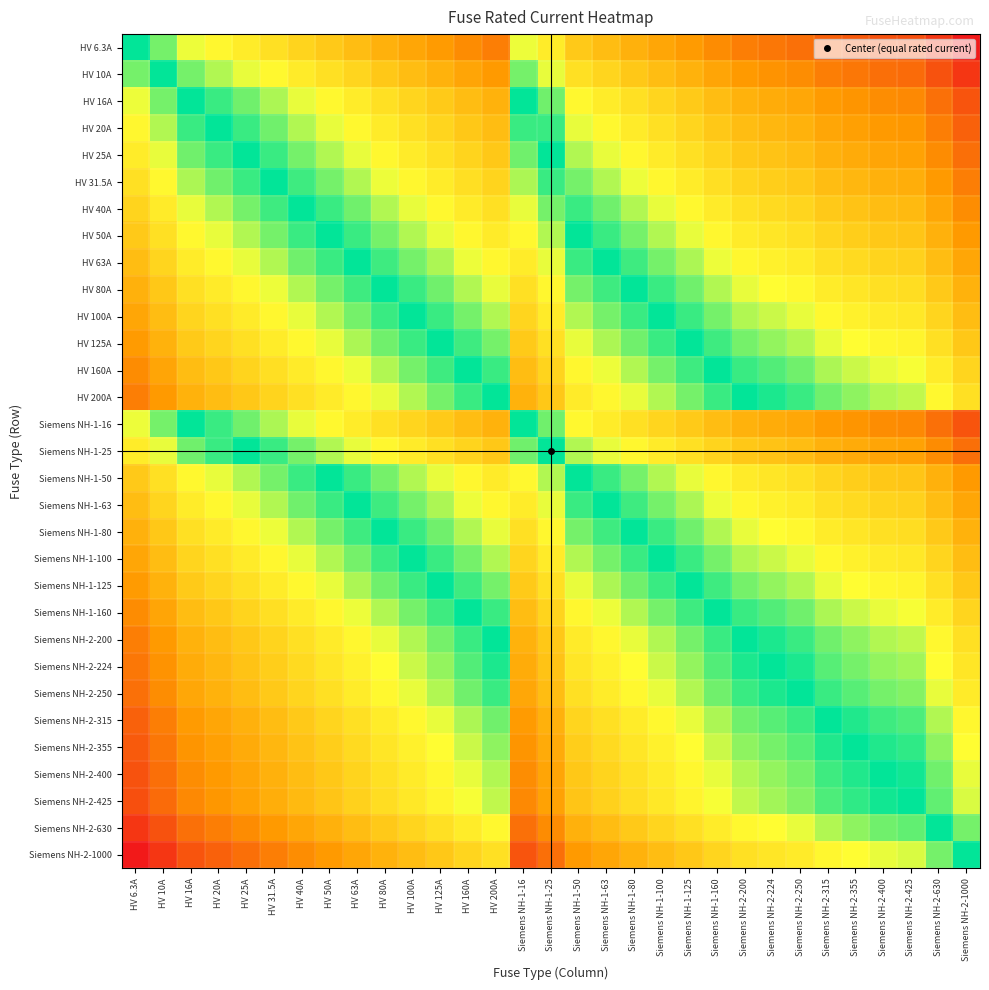

Reading left to right, extract all data points from this chart.

HV 6.3A: HV 6.3A=0.5	HV 10A=0.5	HV 16A=0.4	HV 20A=0.4	HV 25A=0.4	HV 31.5A=0.3	HV 40A=0.3	HV 50A=0.3	HV 63A=0.3	HV 80A=0.2	HV 100A=0.2	HV 125A=0.2	HV 160A=0.2	HV 200A=0.2	Siemens NH-1-16=0.4	Siemens NH-1-25=0.4	Siemens NH-1-50=0.3	Siemens NH-1-63=0.3	Siemens NH-1-80=0.2	Siemens NH-1-100=0.2	Siemens NH-1-125=0.2	Siemens NH-1-160=0.2	Siemens NH-2-200=0.2	Siemens NH-2-224=0.1	Siemens NH-2-250=0.1	Siemens NH-2-315=0.1	Siemens NH-2-355=0.1	Siemens NH-2-400=0.1	Siemens NH-2-425=0.1	Siemens NH-2-630=0.0	Siemens NH-2-1000=0.0
HV 10A: HV 6.3A=0.5	HV 10A=0.5	HV 16A=0.5	HV 20A=0.4	HV 25A=0.4	HV 31.5A=0.4	HV 40A=0.4	HV 50A=0.3	HV 63A=0.3	HV 80A=0.3	HV 100A=0.3	HV 125A=0.3	HV 160A=0.2	HV 200A=0.2	Siemens NH-1-16=0.5	Siemens NH-1-25=0.4	Siemens NH-1-50=0.3	Siemens NH-1-63=0.3	Siemens NH-1-80=0.3	Siemens NH-1-100=0.3	Siemens NH-1-125=0.3	Siemens NH-1-160=0.2	Siemens NH-2-200=0.2	Siemens NH-2-224=0.2	Siemens NH-2-250=0.2	Siemens NH-2-315=0.2	Siemens NH-2-355=0.1	Siemens NH-2-400=0.1	Siemens NH-2-425=0.1	Siemens NH-2-630=0.1	Siemens NH-2-1000=0.0
HV 16A: HV 6.3A=0.6	HV 10A=0.5	HV 16A=0.5	HV 20A=0.5	HV 25A=0.5	HV 31.5A=0.4	HV 40A=0.4	HV 50A=0.4	HV 63A=0.4	HV 80A=0.3	HV 100A=0.3	HV 125A=0.3	HV 160A=0.3	HV 200A=0.3	Siemens NH-1-16=0.5	Siemens NH-1-25=0.5	Siemens NH-1-50=0.4	Siemens NH-1-63=0.4	Siemens NH-1-80=0.3	Siemens NH-1-100=0.3	Siemens NH-1-125=0.3	Siemens NH-1-160=0.3	Siemens NH-2-200=0.3	Siemens NH-2-224=0.2	Siemens NH-2-250=0.2	Siemens NH-2-315=0.2	Siemens NH-2-355=0.2	Siemens NH-2-400=0.2	Siemens NH-2-425=0.2	Siemens NH-2-630=0.1	Siemens NH-2-1000=0.1
HV 20A: HV 6.3A=0.6	HV 10A=0.6	HV 16A=0.5	HV 20A=0.5	HV 25A=0.5	HV 31.5A=0.5	HV 40A=0.4	HV 50A=0.4	HV 63A=0.4	HV 80A=0.4	HV 100A=0.3	HV 125A=0.3	HV 160A=0.3	HV 200A=0.3	Siemens NH-1-16=0.5	Siemens NH-1-25=0.5	Siemens NH-1-50=0.4	Siemens NH-1-63=0.4	Siemens NH-1-80=0.4	Siemens NH-1-100=0.3	Siemens NH-1-125=0.3	Siemens NH-1-160=0.3	Siemens NH-2-200=0.3	Siemens NH-2-224=0.3	Siemens NH-2-250=0.3	Siemens NH-2-315=0.2	Siemens NH-2-355=0.2	Siemens NH-2-400=0.2	Siemens NH-2-425=0.2	Siemens NH-2-630=0.2	Siemens NH-2-1000=0.1
HV 25A: HV 6.3A=0.6	HV 10A=0.6	HV 16A=0.5	HV 20A=0.5	HV 25A=0.5	HV 31.5A=0.5	HV 40A=0.5	HV 50A=0.4	HV 63A=0.4	HV 80A=0.4	HV 100A=0.4	HV 125A=0.3	HV 160A=0.3	HV 200A=0.3	Siemens NH-1-16=0.5	Siemens NH-1-25=0.5	Siemens NH-1-50=0.4	Siemens NH-1-63=0.4	Siemens NH-1-80=0.4	Siemens NH-1-100=0.4	Siemens NH-1-125=0.3	Siemens NH-1-160=0.3	Siemens NH-2-200=0.3	Siemens NH-2-224=0.3	Siemens NH-2-250=0.3	Siemens NH-2-315=0.2	Siemens NH-2-355=0.2	Siemens NH-2-400=0.2	Siemens NH-2-425=0.2	Siemens NH-2-630=0.2	Siemens NH-2-1000=0.1
HV 31.5A: HV 6.3A=0.7	HV 10A=0.6	HV 16A=0.6	HV 20A=0.5	HV 25A=0.5	HV 31.5A=0.5	HV 40A=0.5	HV 50A=0.5	HV 63A=0.4	HV 80A=0.4	HV 100A=0.4	HV 125A=0.4	HV 160A=0.3	HV 200A=0.3	Siemens NH-1-16=0.6	Siemens NH-1-25=0.5	Siemens NH-1-50=0.5	Siemens NH-1-63=0.4	Siemens NH-1-80=0.4	Siemens NH-1-100=0.4	Siemens NH-1-125=0.4	Siemens NH-1-160=0.3	Siemens NH-2-200=0.3	Siemens NH-2-224=0.3	Siemens NH-2-250=0.3	Siemens NH-2-315=0.3	Siemens NH-2-355=0.3	Siemens NH-2-400=0.2	Siemens NH-2-425=0.2	Siemens NH-2-630=0.2	Siemens NH-2-1000=0.2
HV 40A: HV 6.3A=0.7	HV 10A=0.6	HV 16A=0.6	HV 20A=0.6	HV 25A=0.5	HV 31.5A=0.5	HV 40A=0.5	HV 50A=0.5	HV 63A=0.5	HV 80A=0.4	HV 100A=0.4	HV 125A=0.4	HV 160A=0.4	HV 200A=0.3	Siemens NH-1-16=0.6	Siemens NH-1-25=0.5	Siemens NH-1-50=0.5	Siemens NH-1-63=0.5	Siemens NH-1-80=0.4	Siemens NH-1-100=0.4	Siemens NH-1-125=0.4	Siemens NH-1-160=0.4	Siemens NH-2-200=0.3	Siemens NH-2-224=0.3	Siemens NH-2-250=0.3	Siemens NH-2-315=0.3	Siemens NH-2-355=0.3	Siemens NH-2-400=0.3	Siemens NH-2-425=0.3	Siemens NH-2-630=0.2	Siemens NH-2-1000=0.2
HV 50A: HV 6.3A=0.7	HV 10A=0.7	HV 16A=0.6	HV 20A=0.6	HV 25A=0.6	HV 31.5A=0.5	HV 40A=0.5	HV 50A=0.5	HV 63A=0.5	HV 80A=0.5	HV 100A=0.4	HV 125A=0.4	HV 160A=0.4	HV 200A=0.4	Siemens NH-1-16=0.6	Siemens NH-1-25=0.6	Siemens NH-1-50=0.5	Siemens NH-1-63=0.5	Siemens NH-1-80=0.5	Siemens NH-1-100=0.4	Siemens NH-1-125=0.4	Siemens NH-1-160=0.4	Siemens NH-2-200=0.4	Siemens NH-2-224=0.4	Siemens NH-2-250=0.3	Siemens NH-2-315=0.3	Siemens NH-2-355=0.3	Siemens NH-2-400=0.3	Siemens NH-2-425=0.3	Siemens NH-2-630=0.2	Siemens NH-2-1000=0.2
HV 63A: HV 6.3A=0.7	HV 10A=0.7	HV 16A=0.6	HV 20A=0.6	HV 25A=0.6	HV 31.5A=0.6	HV 40A=0.5	HV 50A=0.5	HV 63A=0.5	HV 80A=0.5	HV 100A=0.5	HV 125A=0.4	HV 160A=0.4	HV 200A=0.4	Siemens NH-1-16=0.6	Siemens NH-1-25=0.6	Siemens NH-1-50=0.5	Siemens NH-1-63=0.5	Siemens NH-1-80=0.5	Siemens NH-1-100=0.5	Siemens NH-1-125=0.4	Siemens NH-1-160=0.4	Siemens NH-2-200=0.4	Siemens NH-2-224=0.4	Siemens NH-2-250=0.4	Siemens NH-2-315=0.3	Siemens NH-2-355=0.3	Siemens NH-2-400=0.3	Siemens NH-2-425=0.3	Siemens NH-2-630=0.3	Siemens NH-2-1000=0.2
HV 80A: HV 6.3A=0.8	HV 10A=0.7	HV 16A=0.7	HV 20A=0.6	HV 25A=0.6	HV 31.5A=0.6	HV 40A=0.6	HV 50A=0.5	HV 63A=0.5	HV 80A=0.5	HV 100A=0.5	HV 125A=0.5	HV 160A=0.4	HV 200A=0.4	Siemens NH-1-16=0.7	Siemens NH-1-25=0.6	Siemens NH-1-50=0.5	Siemens NH-1-63=0.5	Siemens NH-1-80=0.5	Siemens NH-1-100=0.5	Siemens NH-1-125=0.5	Siemens NH-1-160=0.4	Siemens NH-2-200=0.4	Siemens NH-2-224=0.4	Siemens NH-2-250=0.4	Siemens NH-2-315=0.4	Siemens NH-2-355=0.4	Siemens NH-2-400=0.3	Siemens NH-2-425=0.3	Siemens NH-2-630=0.3	Siemens NH-2-1000=0.3
HV 100A: HV 6.3A=0.8	HV 10A=0.7	HV 16A=0.7	HV 20A=0.7	HV 25A=0.6	HV 31.5A=0.6	HV 40A=0.6	HV 50A=0.6	HV 63A=0.5	HV 80A=0.5	HV 100A=0.5	HV 125A=0.5	HV 160A=0.5	HV 200A=0.4	Siemens NH-1-16=0.7	Siemens NH-1-25=0.6	Siemens NH-1-50=0.6	Siemens NH-1-63=0.5	Siemens NH-1-80=0.5	Siemens NH-1-100=0.5	Siemens NH-1-125=0.5	Siemens NH-1-160=0.5	Siemens NH-2-200=0.4	Siemens NH-2-224=0.4	Siemens NH-2-250=0.4	Siemens NH-2-315=0.4	Siemens NH-2-355=0.4	Siemens NH-2-400=0.4	Siemens NH-2-425=0.4	Siemens NH-2-630=0.3	Siemens NH-2-1000=0.3
HV 125A: HV 6.3A=0.8	HV 10A=0.7	HV 16A=0.7	HV 20A=0.7	HV 25A=0.7	HV 31.5A=0.6	HV 40A=0.6	HV 50A=0.6	HV 63A=0.6	HV 80A=0.5	HV 100A=0.5	HV 125A=0.5	HV 160A=0.5	HV 200A=0.5	Siemens NH-1-16=0.7	Siemens NH-1-25=0.7	Siemens NH-1-50=0.6	Siemens NH-1-63=0.6	Siemens NH-1-80=0.5	Siemens NH-1-100=0.5	Siemens NH-1-125=0.5	Siemens NH-1-160=0.5	Siemens NH-2-200=0.5	Siemens NH-2-224=0.4	Siemens NH-2-250=0.4	Siemens NH-2-315=0.4	Siemens NH-2-355=0.4	Siemens NH-2-400=0.4	Siemens NH-2-425=0.4	Siemens NH-2-630=0.3	Siemens NH-2-1000=0.3
HV 160A: HV 6.3A=0.8	HV 10A=0.8	HV 16A=0.7	HV 20A=0.7	HV 25A=0.7	HV 31.5A=0.7	HV 40A=0.6	HV 50A=0.6	HV 63A=0.6	HV 80A=0.6	HV 100A=0.5	HV 125A=0.5	HV 160A=0.5	HV 200A=0.5	Siemens NH-1-16=0.7	Siemens NH-1-25=0.7	Siemens NH-1-50=0.6	Siemens NH-1-63=0.6	Siemens NH-1-80=0.6	Siemens NH-1-100=0.5	Siemens NH-1-125=0.5	Siemens NH-1-160=0.5	Siemens NH-2-200=0.5	Siemens NH-2-224=0.5	Siemens NH-2-250=0.5	Siemens NH-2-315=0.4	Siemens NH-2-355=0.4	Siemens NH-2-400=0.4	Siemens NH-2-425=0.4	Siemens NH-2-630=0.4	Siemens NH-2-1000=0.3
HV 200A: HV 6.3A=0.8	HV 10A=0.8	HV 16A=0.7	HV 20A=0.7	HV 25A=0.7	HV 31.5A=0.7	HV 40A=0.7	HV 50A=0.6	HV 63A=0.6	HV 80A=0.6	HV 100A=0.6	HV 125A=0.5	HV 160A=0.5	HV 200A=0.5	Siemens NH-1-16=0.7	Siemens NH-1-25=0.7	Siemens NH-1-50=0.6	Siemens NH-1-63=0.6	Siemens NH-1-80=0.6	Siemens NH-1-100=0.6	Siemens NH-1-125=0.5	Siemens NH-1-160=0.5	Siemens NH-2-200=0.5	Siemens NH-2-224=0.5	Siemens NH-2-250=0.5	Siemens NH-2-315=0.5	Siemens NH-2-355=0.4	Siemens NH-2-400=0.4	Siemens NH-2-425=0.4	Siemens NH-2-630=0.4	Siemens NH-2-1000=0.3
Siemens NH-1-16: HV 6.3A=0.6	HV 10A=0.5	HV 16A=0.5	HV 20A=0.5	HV 25A=0.5	HV 31.5A=0.4	HV 40A=0.4	HV 50A=0.4	HV 63A=0.4	HV 80A=0.3	HV 100A=0.3	HV 125A=0.3	HV 160A=0.3	HV 200A=0.3	Siemens NH-1-16=0.5	Siemens NH-1-25=0.5	Siemens NH-1-50=0.4	Siemens NH-1-63=0.4	Siemens NH-1-80=0.3	Siemens NH-1-100=0.3	Siemens NH-1-125=0.3	Siemens NH-1-160=0.3	Siemens NH-2-200=0.3	Siemens NH-2-224=0.2	Siemens NH-2-250=0.2	Siemens NH-2-315=0.2	Siemens NH-2-355=0.2	Siemens NH-2-400=0.2	Siemens NH-2-425=0.2	Siemens NH-2-630=0.1	Siemens NH-2-1000=0.1
Siemens NH-1-25: HV 6.3A=0.6	HV 10A=0.6	HV 16A=0.5	HV 20A=0.5	HV 25A=0.5	HV 31.5A=0.5	HV 40A=0.5	HV 50A=0.4	HV 63A=0.4	HV 80A=0.4	HV 100A=0.4	HV 125A=0.3	HV 160A=0.3	HV 200A=0.3	Siemens NH-1-16=0.5	Siemens NH-1-25=0.5	Siemens NH-1-50=0.4	Siemens NH-1-63=0.4	Siemens NH-1-80=0.4	Siemens NH-1-100=0.4	Siemens NH-1-125=0.3	Siemens NH-1-160=0.3	Siemens NH-2-200=0.3	Siemens NH-2-224=0.3	Siemens NH-2-250=0.3	Siemens NH-2-315=0.2	Siemens NH-2-355=0.2	Siemens NH-2-400=0.2	Siemens NH-2-425=0.2	Siemens NH-2-630=0.2	Siemens NH-2-1000=0.1
Siemens NH-1-50: HV 6.3A=0.7	HV 10A=0.7	HV 16A=0.6	HV 20A=0.6	HV 25A=0.6	HV 31.5A=0.5	HV 40A=0.5	HV 50A=0.5	HV 63A=0.5	HV 80A=0.5	HV 100A=0.4	HV 125A=0.4	HV 160A=0.4	HV 200A=0.4	Siemens NH-1-16=0.6	Siemens NH-1-25=0.6	Siemens NH-1-50=0.5	Siemens NH-1-63=0.5	Siemens NH-1-80=0.5	Siemens NH-1-100=0.4	Siemens NH-1-125=0.4	Siemens NH-1-160=0.4	Siemens NH-2-200=0.4	Siemens NH-2-224=0.4	Siemens NH-2-250=0.3	Siemens NH-2-315=0.3	Siemens NH-2-355=0.3	Siemens NH-2-400=0.3	Siemens NH-2-425=0.3	Siemens NH-2-630=0.2	Siemens NH-2-1000=0.2
Siemens NH-1-63: HV 6.3A=0.7	HV 10A=0.7	HV 16A=0.6	HV 20A=0.6	HV 25A=0.6	HV 31.5A=0.6	HV 40A=0.5	HV 50A=0.5	HV 63A=0.5	HV 80A=0.5	HV 100A=0.5	HV 125A=0.4	HV 160A=0.4	HV 200A=0.4	Siemens NH-1-16=0.6	Siemens NH-1-25=0.6	Siemens NH-1-50=0.5	Siemens NH-1-63=0.5	Siemens NH-1-80=0.5	Siemens NH-1-100=0.5	Siemens NH-1-125=0.4	Siemens NH-1-160=0.4	Siemens NH-2-200=0.4	Siemens NH-2-224=0.4	Siemens NH-2-250=0.4	Siemens NH-2-315=0.3	Siemens NH-2-355=0.3	Siemens NH-2-400=0.3	Siemens NH-2-425=0.3	Siemens NH-2-630=0.3	Siemens NH-2-1000=0.2
Siemens NH-1-80: HV 6.3A=0.8	HV 10A=0.7	HV 16A=0.7	HV 20A=0.6	HV 25A=0.6	HV 31.5A=0.6	HV 40A=0.6	HV 50A=0.5	HV 63A=0.5	HV 80A=0.5	HV 100A=0.5	HV 125A=0.5	HV 160A=0.4	HV 200A=0.4	Siemens NH-1-16=0.7	Siemens NH-1-25=0.6	Siemens NH-1-50=0.5	Siemens NH-1-63=0.5	Siemens NH-1-80=0.5	Siemens NH-1-100=0.5	Siemens NH-1-125=0.5	Siemens NH-1-160=0.4	Siemens NH-2-200=0.4	Siemens NH-2-224=0.4	Siemens NH-2-250=0.4	Siemens NH-2-315=0.4	Siemens NH-2-355=0.4	Siemens NH-2-400=0.3	Siemens NH-2-425=0.3	Siemens NH-2-630=0.3	Siemens NH-2-1000=0.3
Siemens NH-1-100: HV 6.3A=0.8	HV 10A=0.7	HV 16A=0.7	HV 20A=0.7	HV 25A=0.6	HV 31.5A=0.6	HV 40A=0.6	HV 50A=0.6	HV 63A=0.5	HV 80A=0.5	HV 100A=0.5	HV 125A=0.5	HV 160A=0.5	HV 200A=0.4	Siemens NH-1-16=0.7	Siemens NH-1-25=0.6	Siemens NH-1-50=0.6	Siemens NH-1-63=0.5	Siemens NH-1-80=0.5	Siemens NH-1-100=0.5	Siemens NH-1-125=0.5	Siemens NH-1-160=0.5	Siemens NH-2-200=0.4	Siemens NH-2-224=0.4	Siemens NH-2-250=0.4	Siemens NH-2-315=0.4	Siemens NH-2-355=0.4	Siemens NH-2-400=0.4	Siemens NH-2-425=0.4	Siemens NH-2-630=0.3	Siemens NH-2-1000=0.3
Siemens NH-1-125: HV 6.3A=0.8	HV 10A=0.7	HV 16A=0.7	HV 20A=0.7	HV 25A=0.7	HV 31.5A=0.6	HV 40A=0.6	HV 50A=0.6	HV 63A=0.6	HV 80A=0.5	HV 100A=0.5	HV 125A=0.5	HV 160A=0.5	HV 200A=0.5	Siemens NH-1-16=0.7	Siemens NH-1-25=0.7	Siemens NH-1-50=0.6	Siemens NH-1-63=0.6	Siemens NH-1-80=0.5	Siemens NH-1-100=0.5	Siemens NH-1-125=0.5	Siemens NH-1-160=0.5	Siemens NH-2-200=0.5	Siemens NH-2-224=0.4	Siemens NH-2-250=0.4	Siemens NH-2-315=0.4	Siemens NH-2-355=0.4	Siemens NH-2-400=0.4	Siemens NH-2-425=0.4	Siemens NH-2-630=0.3	Siemens NH-2-1000=0.3
Siemens NH-1-160: HV 6.3A=0.8	HV 10A=0.8	HV 16A=0.7	HV 20A=0.7	HV 25A=0.7	HV 31.5A=0.7	HV 40A=0.6	HV 50A=0.6	HV 63A=0.6	HV 80A=0.6	HV 100A=0.5	HV 125A=0.5	HV 160A=0.5	HV 200A=0.5	Siemens NH-1-16=0.7	Siemens NH-1-25=0.7	Siemens NH-1-50=0.6	Siemens NH-1-63=0.6	Siemens NH-1-80=0.6	Siemens NH-1-100=0.5	Siemens NH-1-125=0.5	Siemens NH-1-160=0.5	Siemens NH-2-200=0.5	Siemens NH-2-224=0.5	Siemens NH-2-250=0.5	Siemens NH-2-315=0.4	Siemens NH-2-355=0.4	Siemens NH-2-400=0.4	Siemens NH-2-425=0.4	Siemens NH-2-630=0.4	Siemens NH-2-1000=0.3
Siemens NH-2-200: HV 6.3A=0.8	HV 10A=0.8	HV 16A=0.7	HV 20A=0.7	HV 25A=0.7	HV 31.5A=0.7	HV 40A=0.7	HV 50A=0.6	HV 63A=0.6	HV 80A=0.6	HV 100A=0.6	HV 125A=0.5	HV 160A=0.5	HV 200A=0.5	Siemens NH-1-16=0.7	Siemens NH-1-25=0.7	Siemens NH-1-50=0.6	Siemens NH-1-63=0.6	Siemens NH-1-80=0.6	Siemens NH-1-100=0.6	Siemens NH-1-125=0.5	Siemens NH-1-160=0.5	Siemens NH-2-200=0.5	Siemens NH-2-224=0.5	Siemens NH-2-250=0.5	Siemens NH-2-315=0.5	Siemens NH-2-355=0.4	Siemens NH-2-400=0.4	Siemens NH-2-425=0.4	Siemens NH-2-630=0.4	Siemens NH-2-1000=0.3
Siemens NH-2-224: HV 6.3A=0.9	HV 10A=0.8	HV 16A=0.8	HV 20A=0.7	HV 25A=0.7	HV 31.5A=0.7	HV 40A=0.7	HV 50A=0.6	HV 63A=0.6	HV 80A=0.6	HV 100A=0.6	HV 125A=0.6	HV 160A=0.5	HV 200A=0.5	Siemens NH-1-16=0.8	Siemens NH-1-25=0.7	Siemens NH-1-50=0.6	Siemens NH-1-63=0.6	Siemens NH-1-80=0.6	Siemens NH-1-100=0.6	Siemens NH-1-125=0.6	Siemens NH-1-160=0.5	Siemens NH-2-200=0.5	Siemens NH-2-224=0.5	Siemens NH-2-250=0.5	Siemens NH-2-315=0.5	Siemens NH-2-355=0.5	Siemens NH-2-400=0.4	Siemens NH-2-425=0.4	Siemens NH-2-630=0.4	Siemens NH-2-1000=0.4
Siemens NH-2-250: HV 6.3A=0.9	HV 10A=0.8	HV 16A=0.8	HV 20A=0.7	HV 25A=0.7	HV 31.5A=0.7	HV 40A=0.7	HV 50A=0.7	HV 63A=0.6	HV 80A=0.6	HV 100A=0.6	HV 125A=0.6	HV 160A=0.5	HV 200A=0.5	Siemens NH-1-16=0.8	Siemens NH-1-25=0.7	Siemens NH-1-50=0.7	Siemens NH-1-63=0.6	Siemens NH-1-80=0.6	Siemens NH-1-100=0.6	Siemens NH-1-125=0.6	Siemens NH-1-160=0.5	Siemens NH-2-200=0.5	Siemens NH-2-224=0.5	Siemens NH-2-250=0.5	Siemens NH-2-315=0.5	Siemens NH-2-355=0.5	Siemens NH-2-400=0.5	Siemens NH-2-425=0.4	Siemens NH-2-630=0.4	Siemens NH-2-1000=0.4
Siemens NH-2-315: HV 6.3A=0.9	HV 10A=0.8	HV 16A=0.8	HV 20A=0.8	HV 25A=0.8	HV 31.5A=0.7	HV 40A=0.7	HV 50A=0.7	HV 63A=0.7	HV 80A=0.6	HV 100A=0.6	HV 125A=0.6	HV 160A=0.6	HV 200A=0.5	Siemens NH-1-16=0.8	Siemens NH-1-25=0.8	Siemens NH-1-50=0.7	Siemens NH-1-63=0.7	Siemens NH-1-80=0.6	Siemens NH-1-100=0.6	Siemens NH-1-125=0.6	Siemens NH-1-160=0.6	Siemens NH-2-200=0.5	Siemens NH-2-224=0.5	Siemens NH-2-250=0.5	Siemens NH-2-315=0.5	Siemens NH-2-355=0.5	Siemens NH-2-400=0.5	Siemens NH-2-425=0.5	Siemens NH-2-630=0.4	Siemens NH-2-1000=0.4
Siemens NH-2-355: HV 6.3A=0.9	HV 10A=0.9	HV 16A=0.8	HV 20A=0.8	HV 25A=0.8	HV 31.5A=0.7	HV 40A=0.7	HV 50A=0.7	HV 63A=0.7	HV 80A=0.6	HV 100A=0.6	HV 125A=0.6	HV 160A=0.6	HV 200A=0.6	Siemens NH-1-16=0.8	Siemens NH-1-25=0.8	Siemens NH-1-50=0.7	Siemens NH-1-63=0.7	Siemens NH-1-80=0.6	Siemens NH-1-100=0.6	Siemens NH-1-125=0.6	Siemens NH-1-160=0.6	Siemens NH-2-200=0.6	Siemens NH-2-224=0.5	Siemens NH-2-250=0.5	Siemens NH-2-315=0.5	Siemens NH-2-355=0.5	Siemens NH-2-400=0.5	Siemens NH-2-425=0.5	Siemens NH-2-630=0.4	Siemens NH-2-1000=0.4
Siemens NH-2-400: HV 6.3A=0.9	HV 10A=0.9	HV 16A=0.8	HV 20A=0.8	HV 25A=0.8	HV 31.5A=0.8	HV 40A=0.7	HV 50A=0.7	HV 63A=0.7	HV 80A=0.7	HV 100A=0.6	HV 125A=0.6	HV 160A=0.6	HV 200A=0.6	Siemens NH-1-16=0.8	Siemens NH-1-25=0.8	Siemens NH-1-50=0.7	Siemens NH-1-63=0.7	Siemens NH-1-80=0.7	Siemens NH-1-100=0.6	Siemens NH-1-125=0.6	Siemens NH-1-160=0.6	Siemens NH-2-200=0.6	Siemens NH-2-224=0.6	Siemens NH-2-250=0.5	Siemens NH-2-315=0.5	Siemens NH-2-355=0.5	Siemens NH-2-400=0.5	Siemens NH-2-425=0.5	Siemens NH-2-630=0.5	Siemens NH-2-1000=0.4
Siemens NH-2-425: HV 6.3A=0.9	HV 10A=0.9	HV 16A=0.8	HV 20A=0.8	HV 25A=0.8	HV 31.5A=0.8	HV 40A=0.7	HV 50A=0.7	HV 63A=0.7	HV 80A=0.7	HV 100A=0.6	HV 125A=0.6	HV 160A=0.6	HV 200A=0.6	Siemens NH-1-16=0.8	Siemens NH-1-25=0.8	Siemens NH-1-50=0.7	Siemens NH-1-63=0.7	Siemens NH-1-80=0.7	Siemens NH-1-100=0.6	Siemens NH-1-125=0.6	Siemens NH-1-160=0.6	Siemens NH-2-200=0.6	Siemens NH-2-224=0.6	Siemens NH-2-250=0.6	Siemens NH-2-315=0.5	Siemens NH-2-355=0.5	Siemens NH-2-400=0.5	Siemens NH-2-425=0.5	Siemens NH-2-630=0.5	Siemens NH-2-1000=0.4
Siemens NH-2-630: HV 6.3A=1.0	HV 10A=0.9	HV 16A=0.9	HV 20A=0.8	HV 25A=0.8	HV 31.5A=0.8	HV 40A=0.8	HV 50A=0.8	HV 63A=0.7	HV 80A=0.7	HV 100A=0.7	HV 125A=0.7	HV 160A=0.6	HV 200A=0.6	Siemens NH-1-16=0.9	Siemens NH-1-25=0.8	Siemens NH-1-50=0.8	Siemens NH-1-63=0.7	Siemens NH-1-80=0.7	Siemens NH-1-100=0.7	Siemens NH-1-125=0.7	Siemens NH-1-160=0.6	Siemens NH-2-200=0.6	Siemens NH-2-224=0.6	Siemens NH-2-250=0.6	Siemens NH-2-315=0.6	Siemens NH-2-355=0.6	Siemens NH-2-400=0.5	Siemens NH-2-425=0.5	Siemens NH-2-630=0.5	Siemens NH-2-1000=0.5
Siemens NH-2-1000: HV 6.3A=1.0	HV 10A=1.0	HV 16A=0.9	HV 20A=0.9	HV 25A=0.9	HV 31.5A=0.8	HV 40A=0.8	HV 50A=0.8	HV 63A=0.8	HV 80A=0.7	HV 100A=0.7	HV 125A=0.7	HV 160A=0.7	HV 200A=0.7	Siemens NH-1-16=0.9	Siemens NH-1-25=0.9	Siemens NH-1-50=0.8	Siemens NH-1-63=0.8	Siemens NH-1-80=0.7	Siemens NH-1-100=0.7	Siemens NH-1-125=0.7	Siemens NH-1-160=0.7	Siemens NH-2-200=0.7	Siemens NH-2-224=0.6	Siemens NH-2-250=0.6	Siemens NH-2-315=0.6	Siemens NH-2-355=0.6	Siemens NH-2-400=0.6	Siemens NH-2-425=0.6	Siemens NH-2-630=0.5	Siemens NH-2-1000=0.5